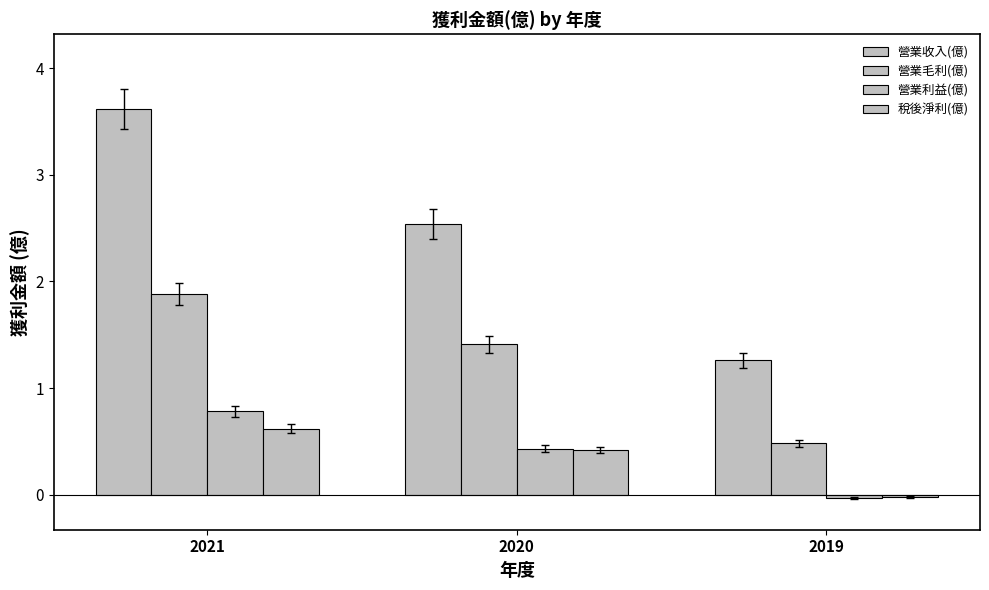

Count the number of data series in this chart.

4